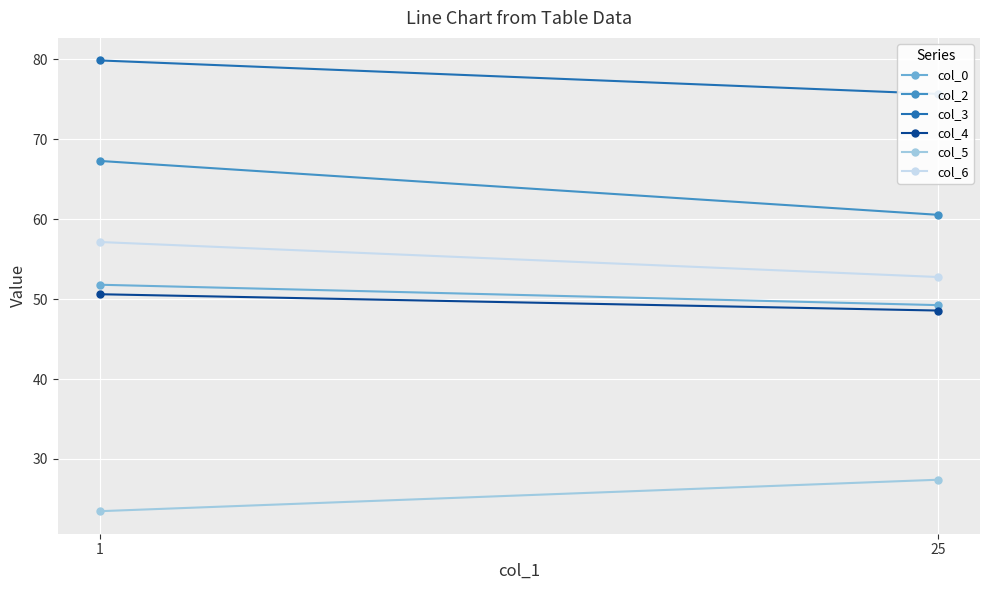

True or false: col_5 has a value of 23.5 at 1.

True